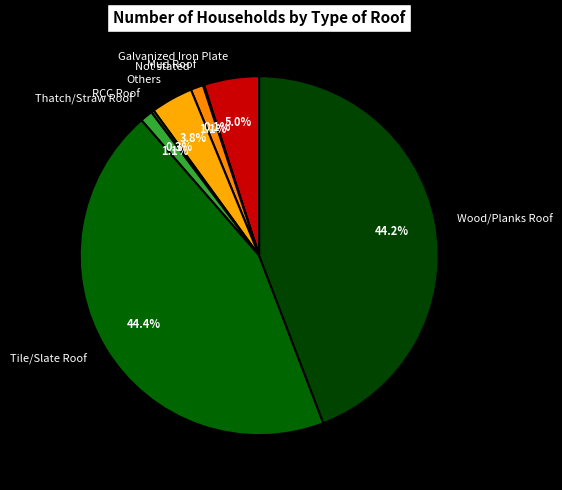

Does Thatch/Straw Roof account for over 50% of the chart?

No